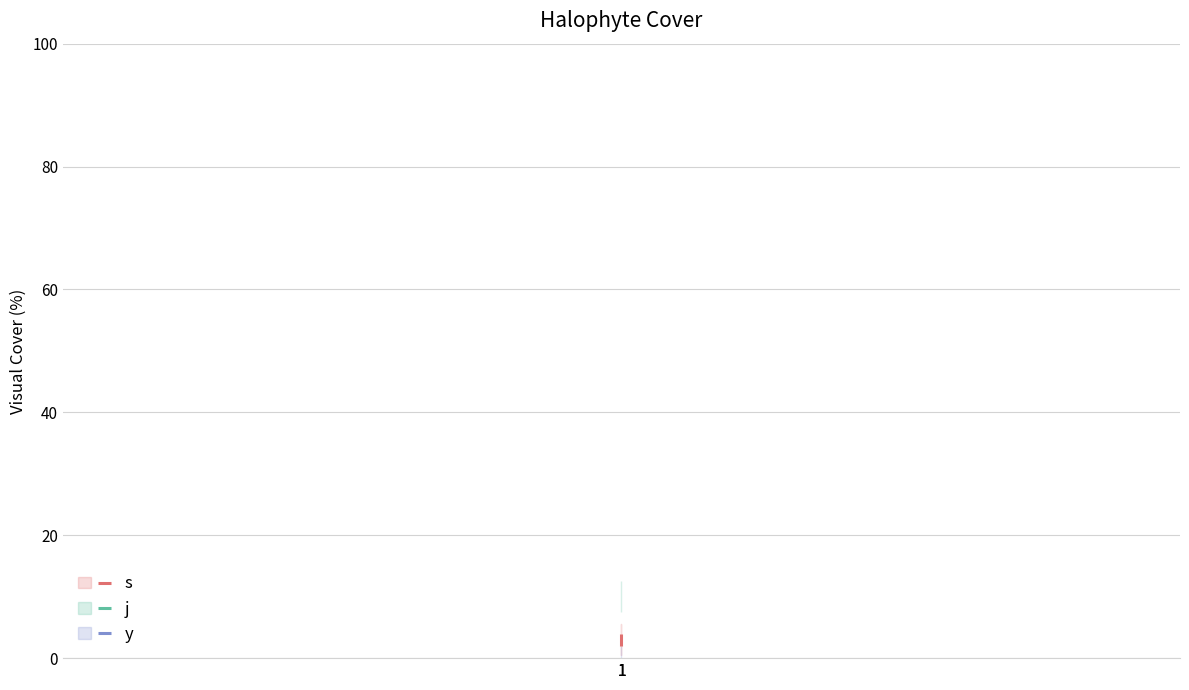

What are all the series names shown in the legend?

s, j, y